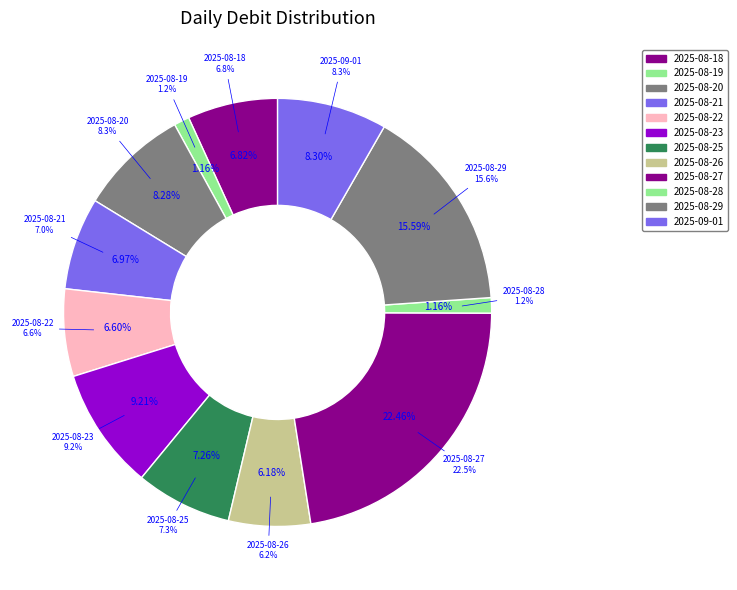

To the nearest percent, what is the combined percentage of 2025-08-28 and 2025-08-20?

9%